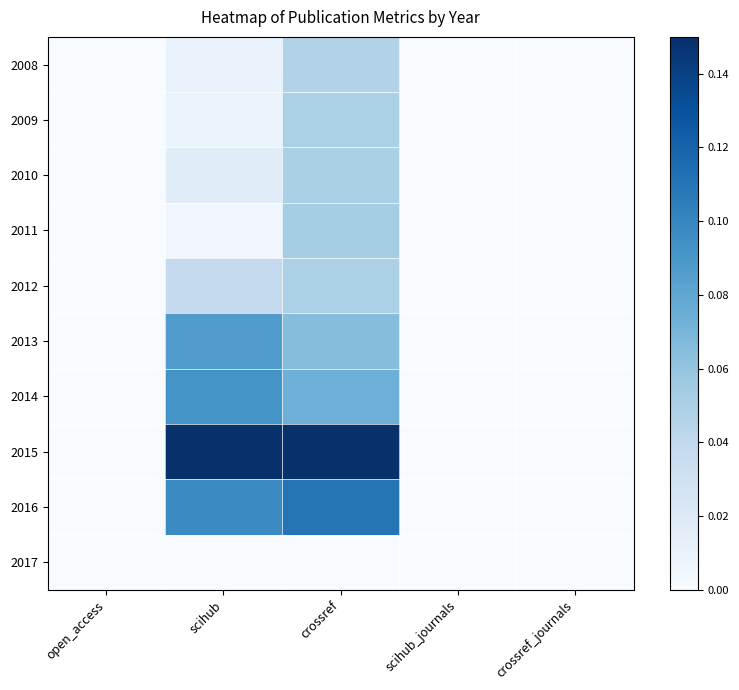

Which has a higher value, crossref or open_access?

crossref